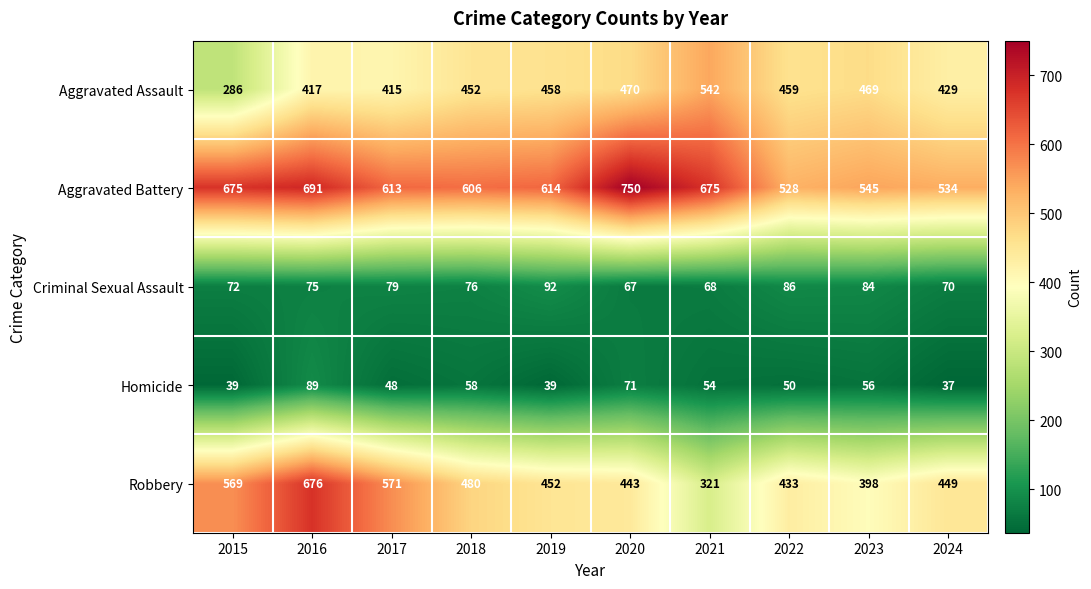

What is the difference between the maximum and minimum values in the Aggravated Battery series?

222